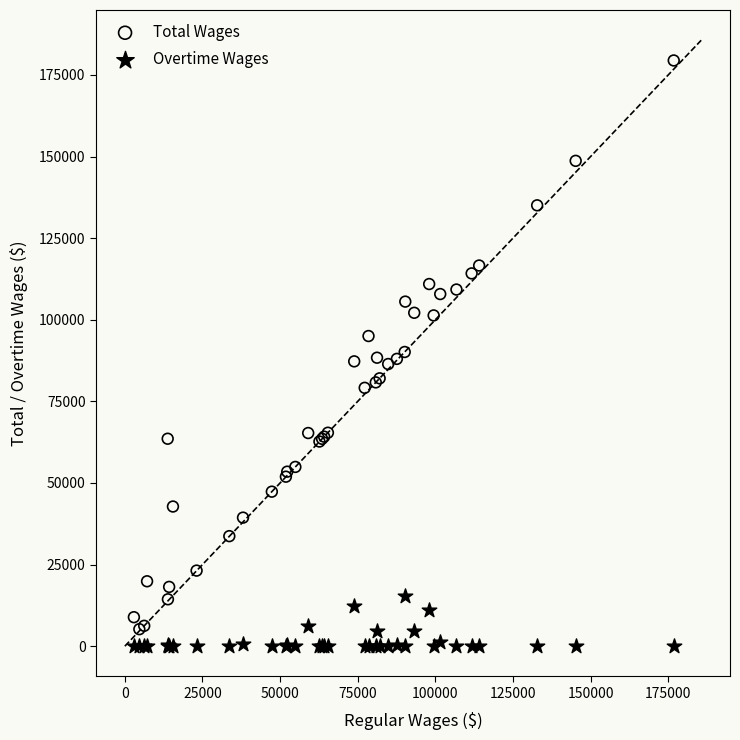

Which series contains the highest Y value?

Total Wages